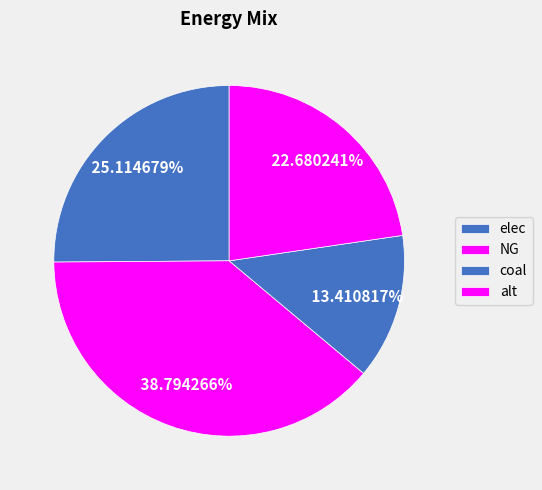

Which slice is the smallest?

coal